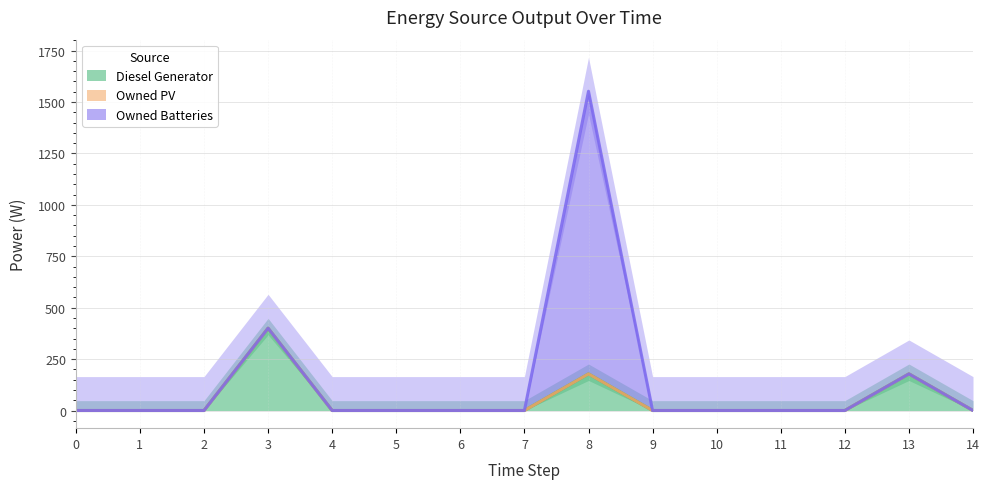

Which series has the largest total across all categories?

Owned Batteries